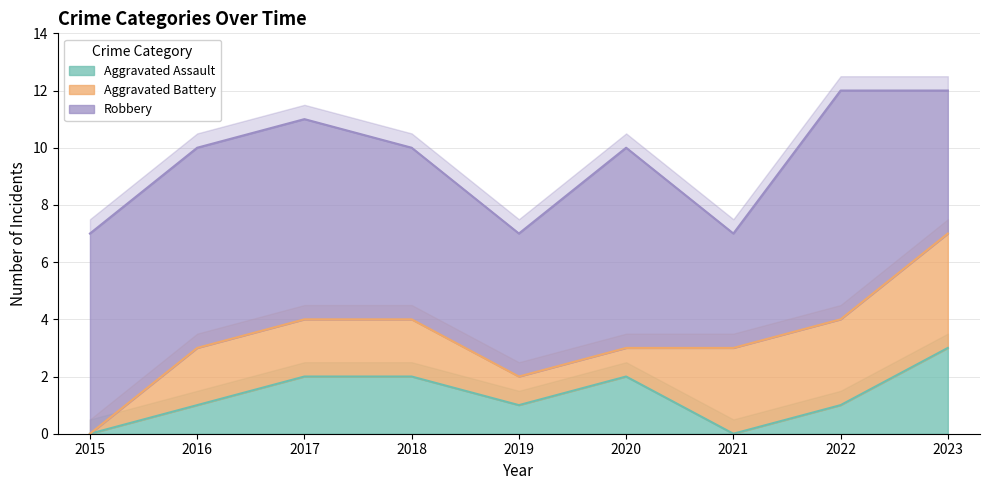

At which label does Robbery reach its minimum?

2021